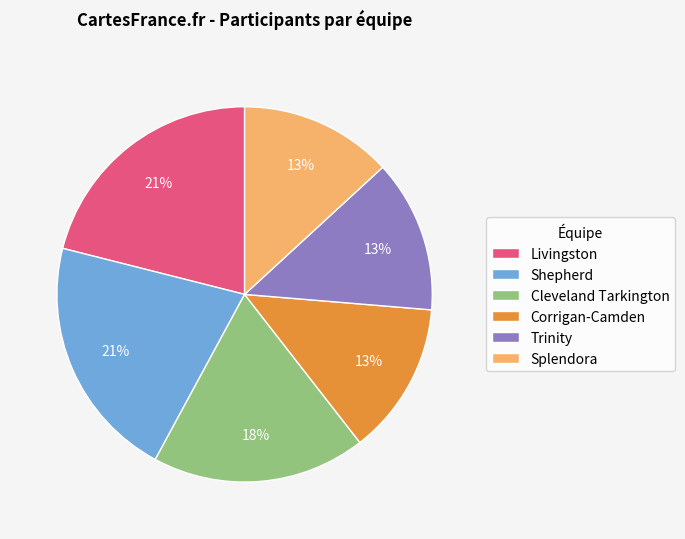

Count the number of slices in the pie.

6